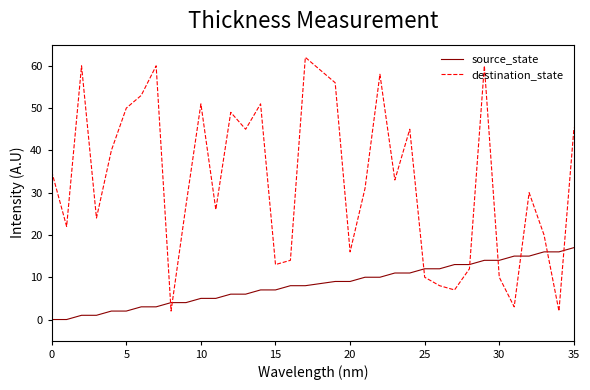

How many series are shown in this chart?

2